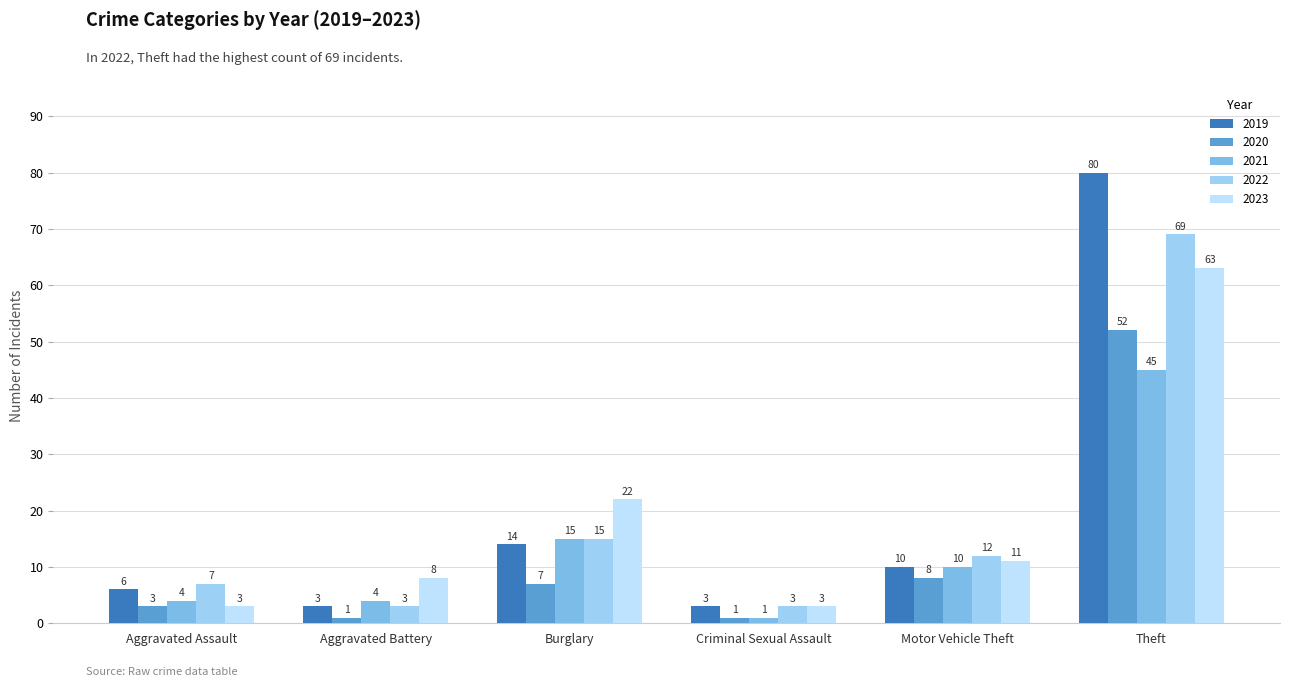

How many data points in 2021 are less than 10?

3